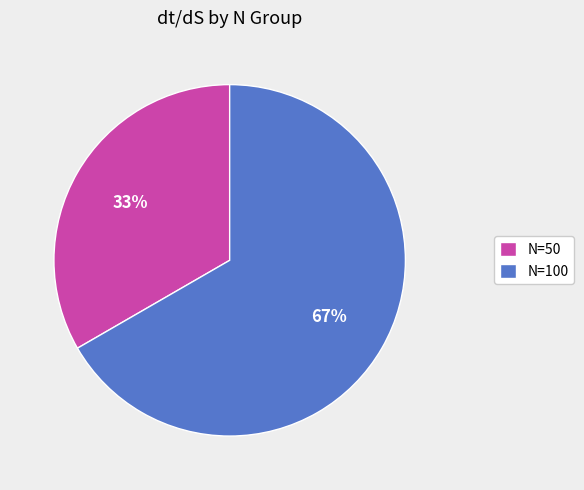

Which slice is the largest?

N=100